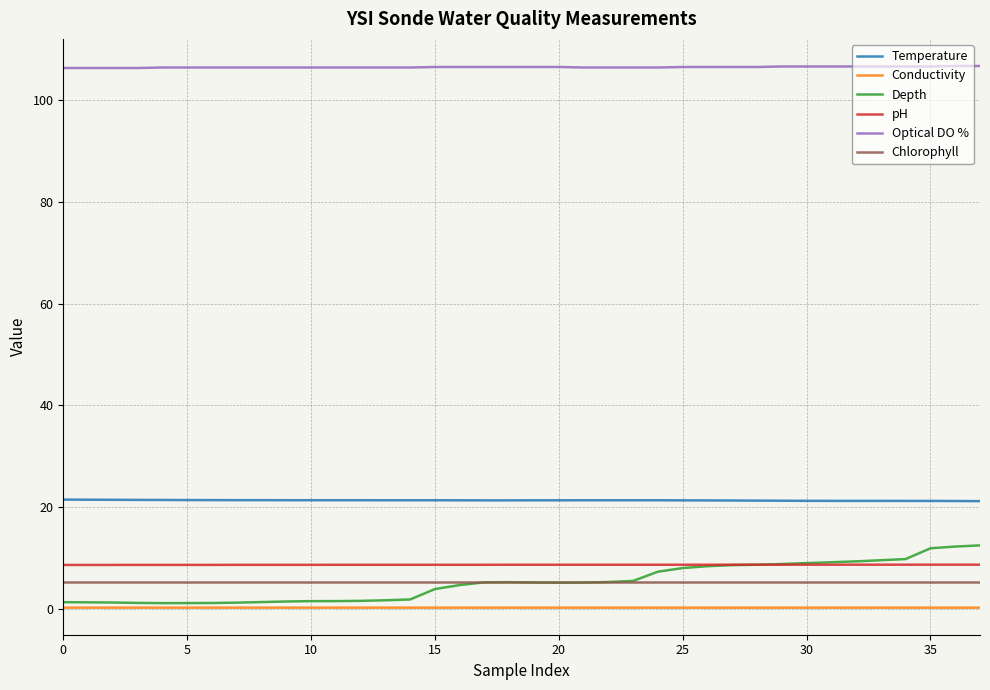

True or false: Depth and Optical DO % cross at least once.

False